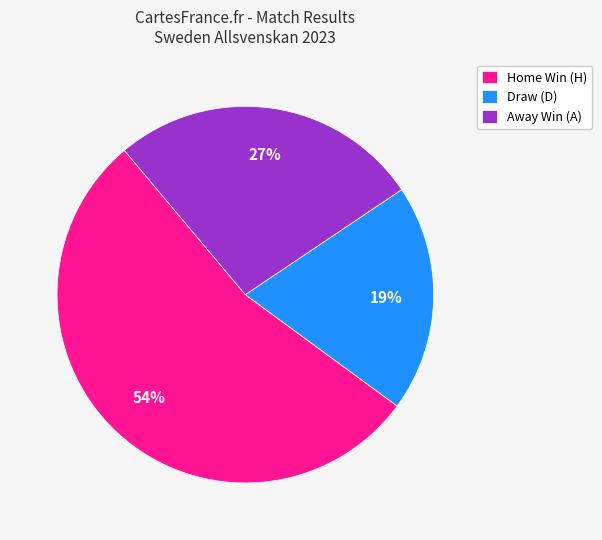

What percentage is the Away Win (A) slice, to the nearest percent?

27%